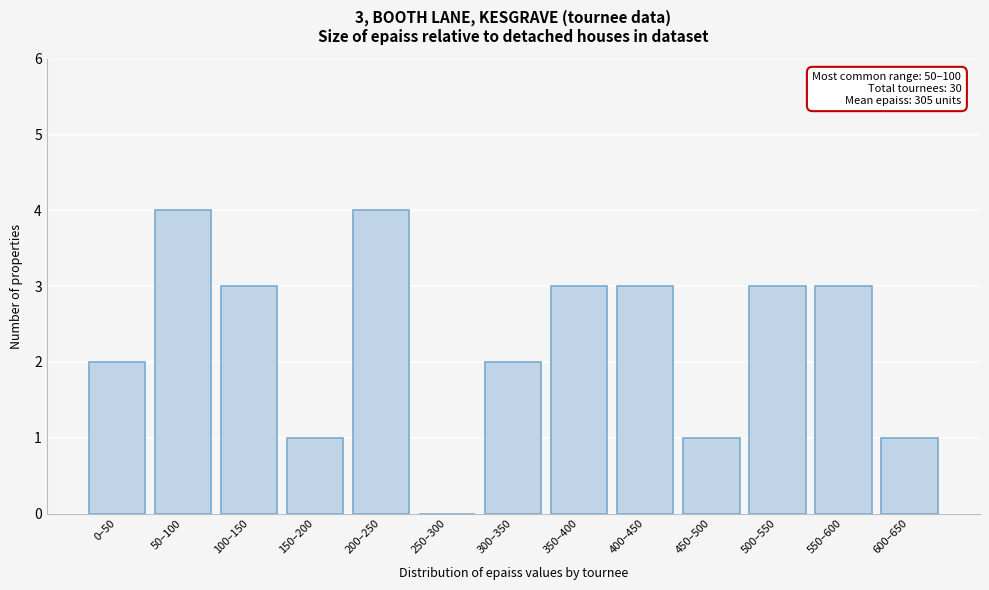

Reading left to right, list all the values displayed in this chart.

0–50=2	50–100=4	100–150=3	150–200=1	200–250=4	250–300=0	300–350=2	350–400=3	400–450=3	450–500=1	500–550=3	550–600=3	600–650=1